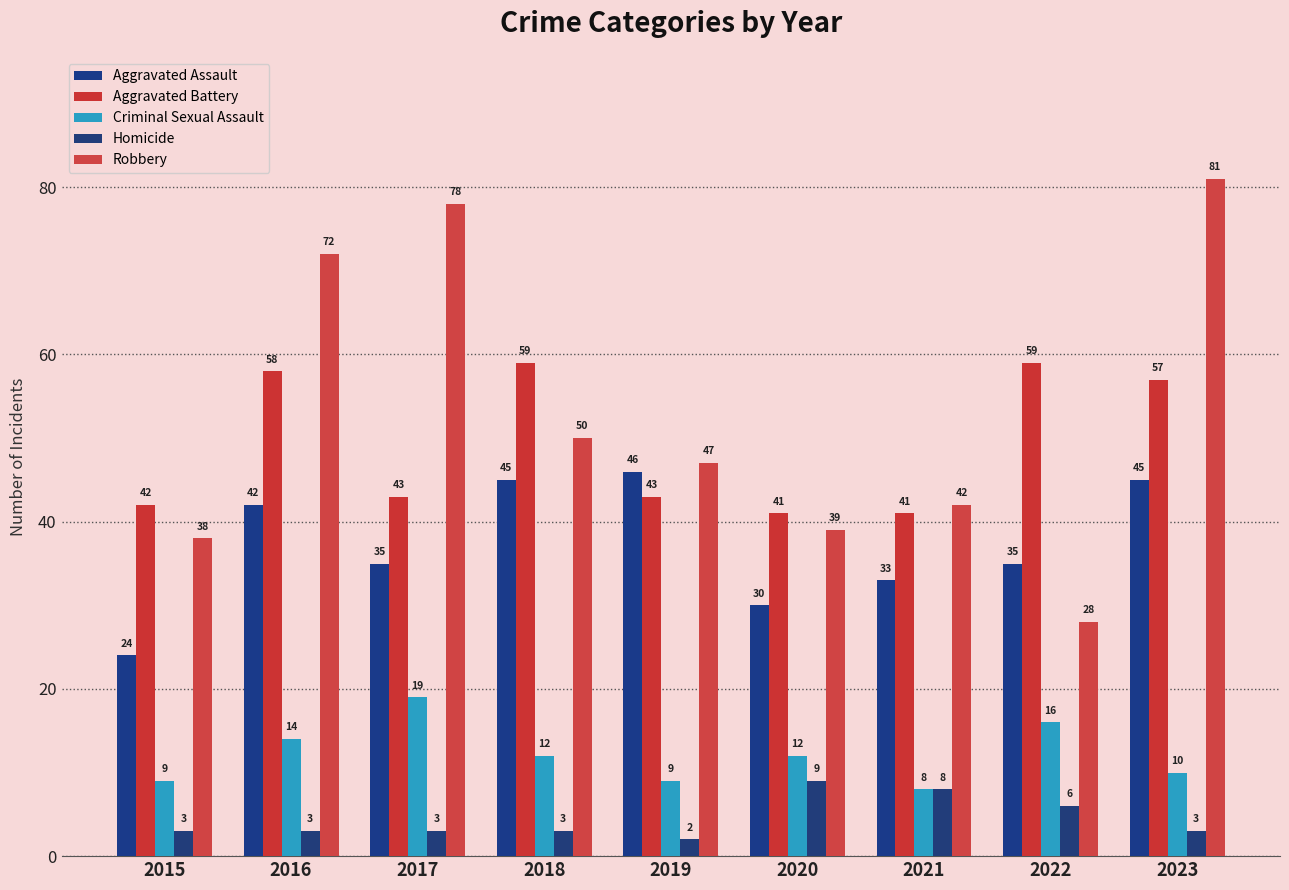

What is the difference between the maximum and minimum values in the Criminal Sexual Assault series?

11